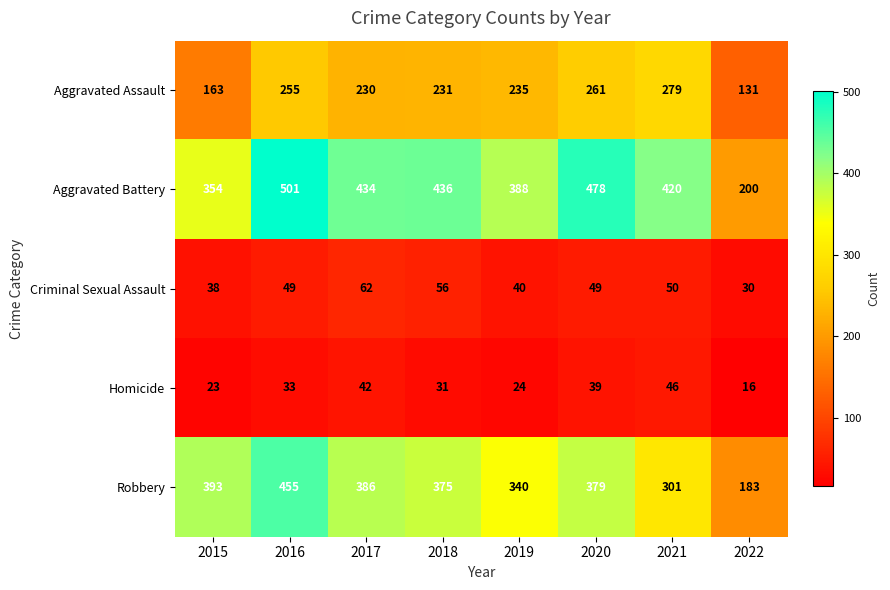

List the series in order of their peak value, highest first.

Aggravated Battery, Robbery, Aggravated Assault, Criminal Sexual Assault, Homicide